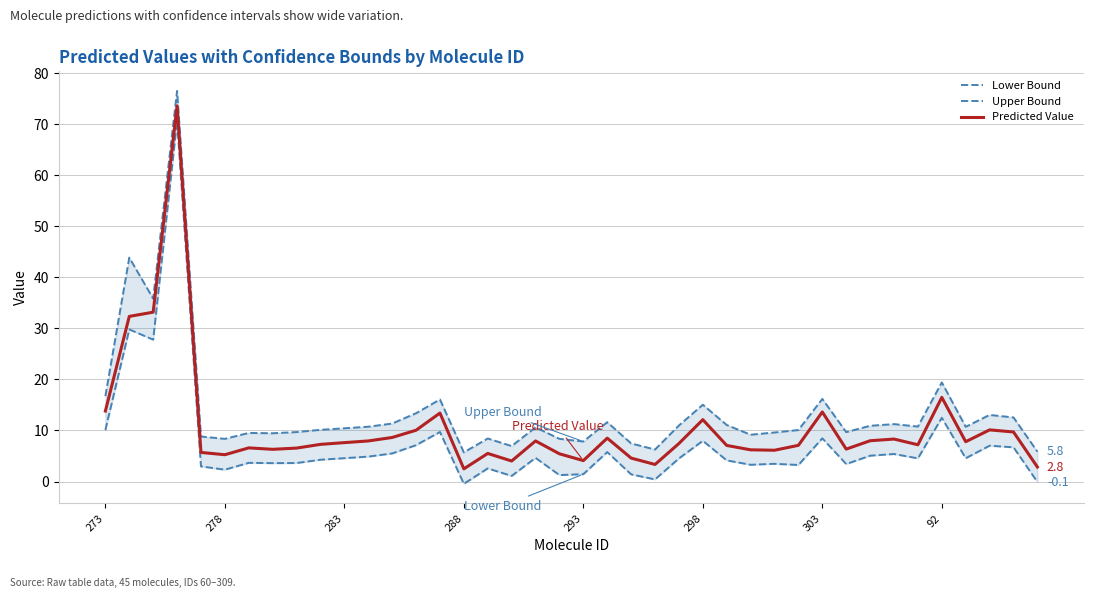

Is this an area chart (filled region under the line)?

No